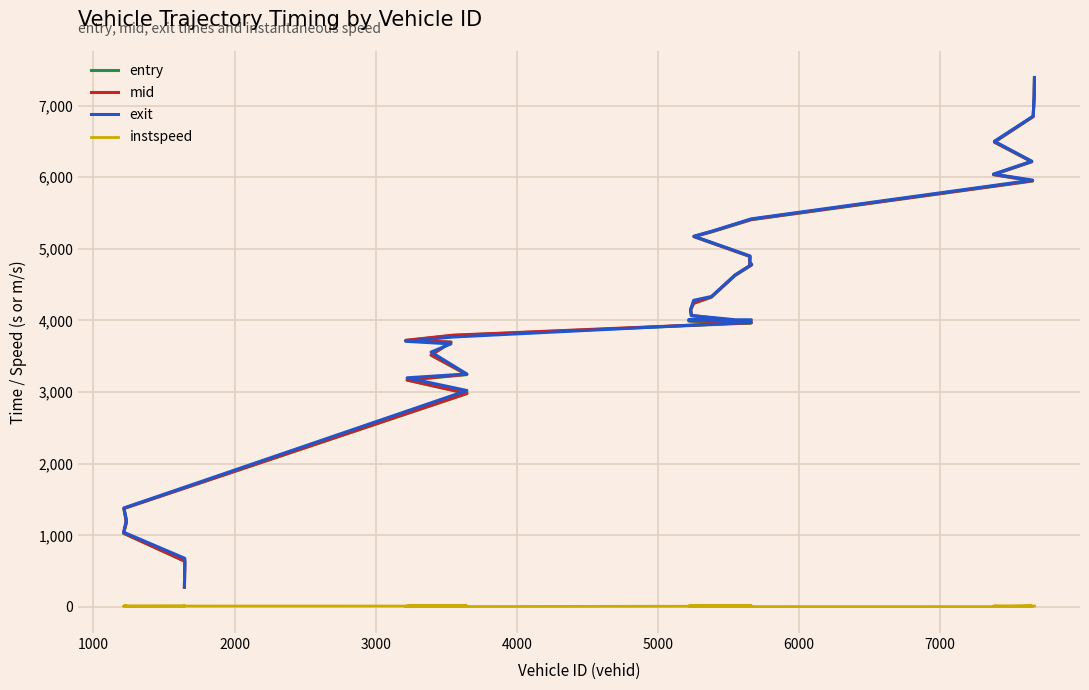

Is the value of entry at 25 greater than the value of exit at 9?

Yes